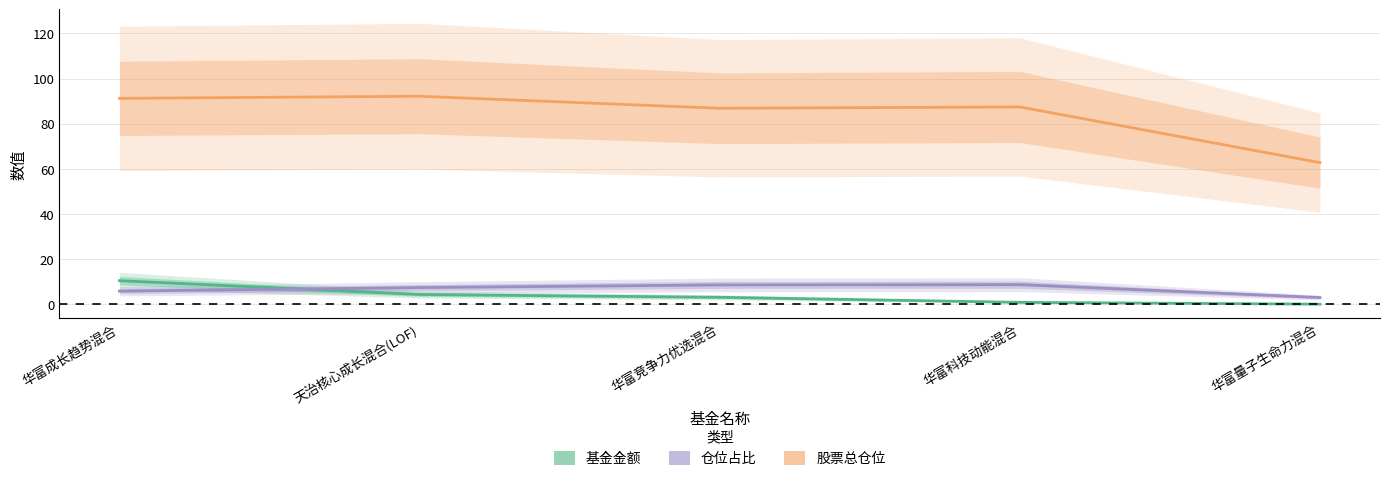

List the labels in order of 股票总仓位 value, smallest first.

华富量子生命力混合, 华富竞争力优选混合, 华富科技动能混合, 华富成长趋势混合, 天治核心成长混合(LOF)